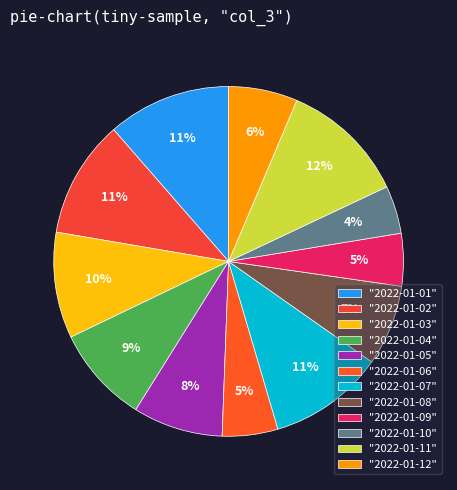

Does any single category account for the majority?

No